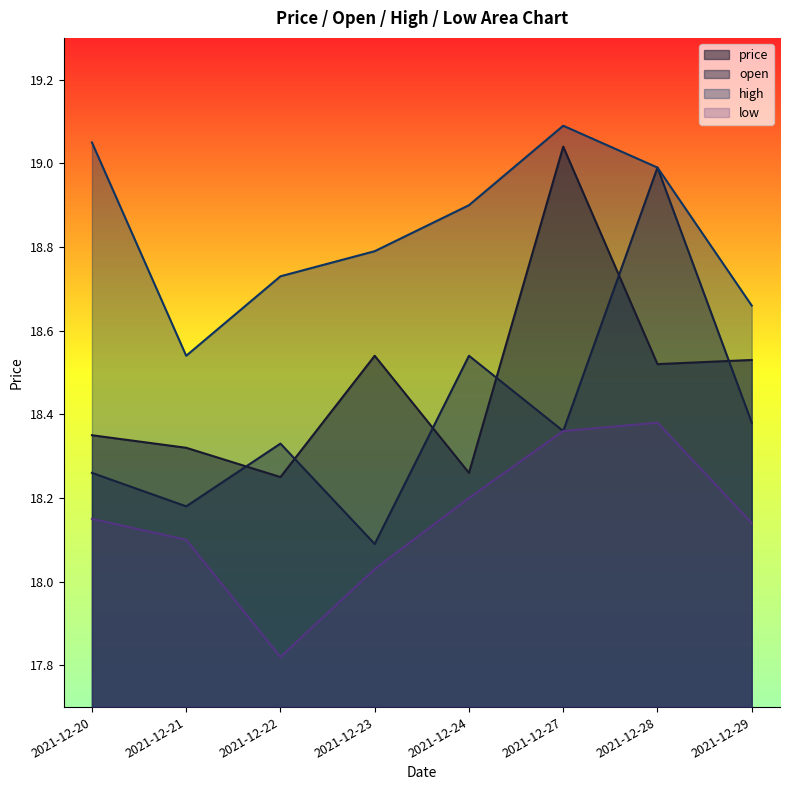

Is it true that low equals 4.5 at 2021-12-27?

False